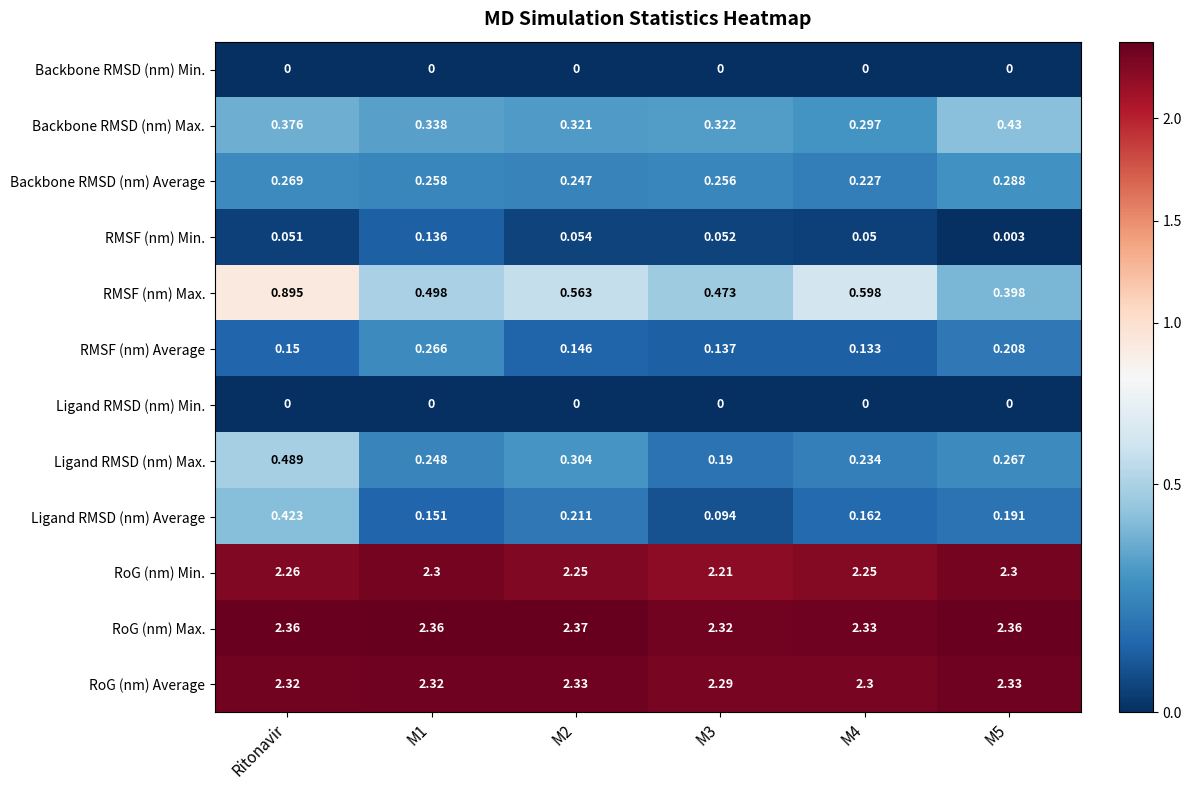

Which series has the widest spread of values?

RMSF (nm) Max.